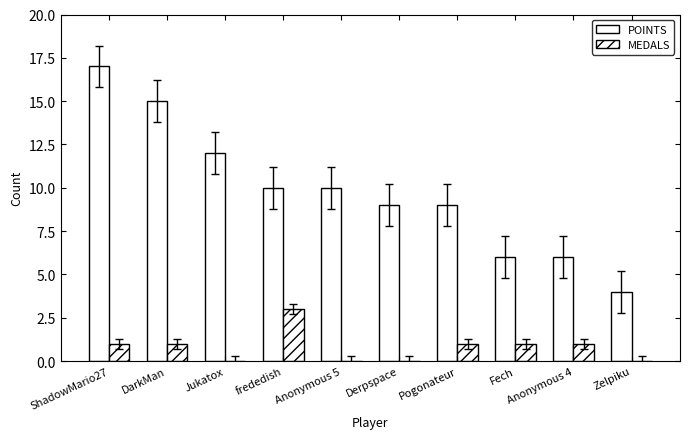

What is the greatest value displayed?

17